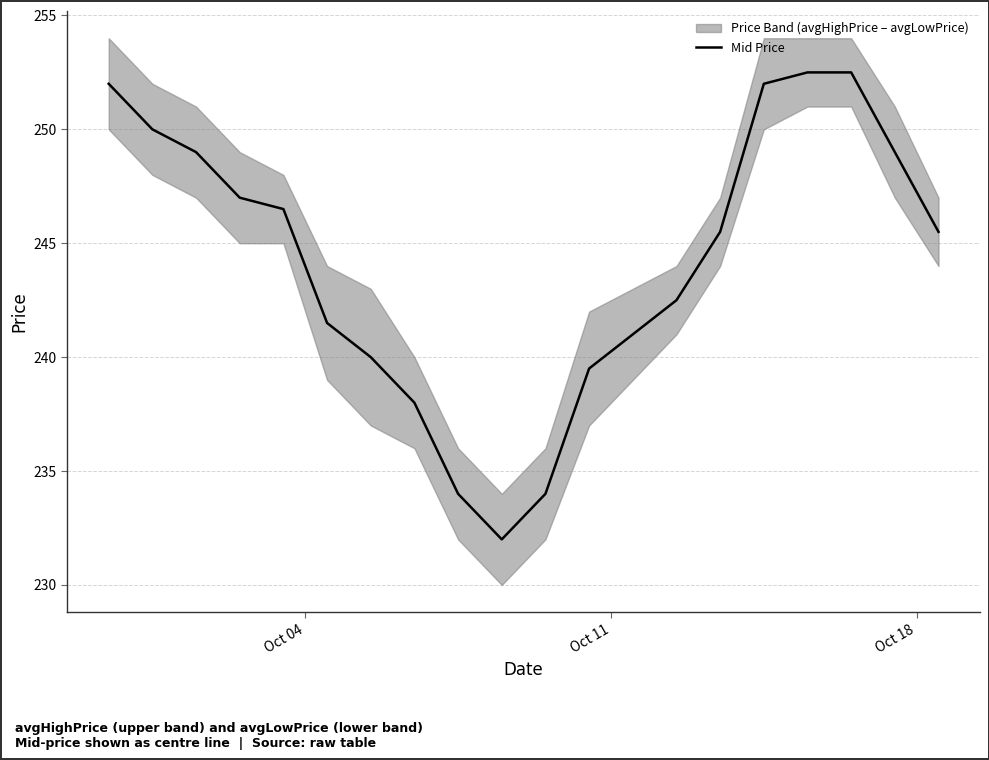

What is the difference between the second highest and minimum values?

20.5